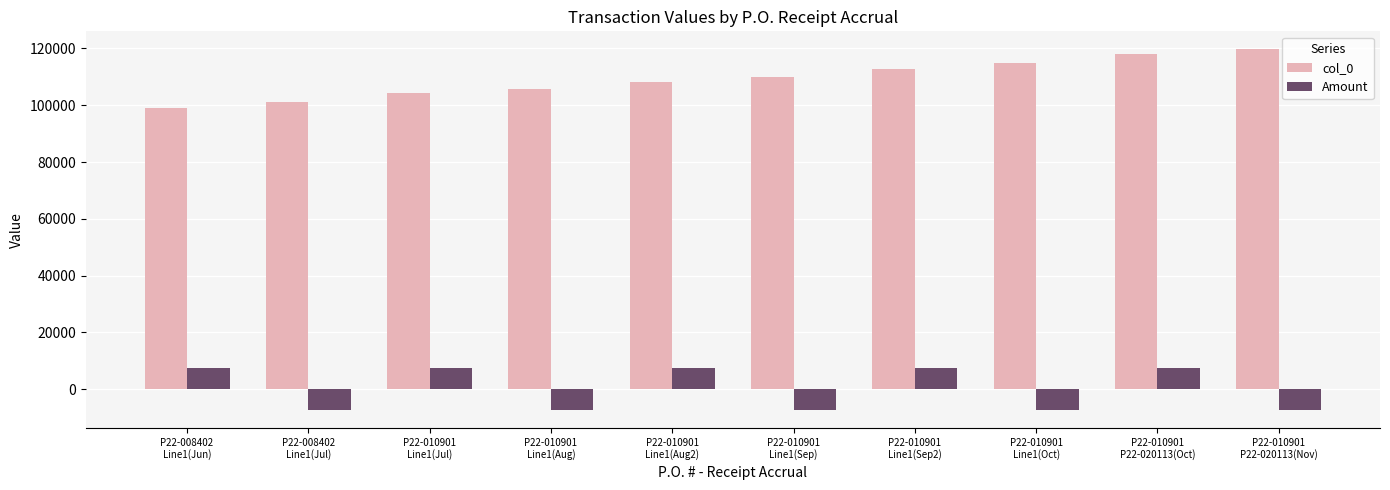

What is the minimum value for Amount?

-7350